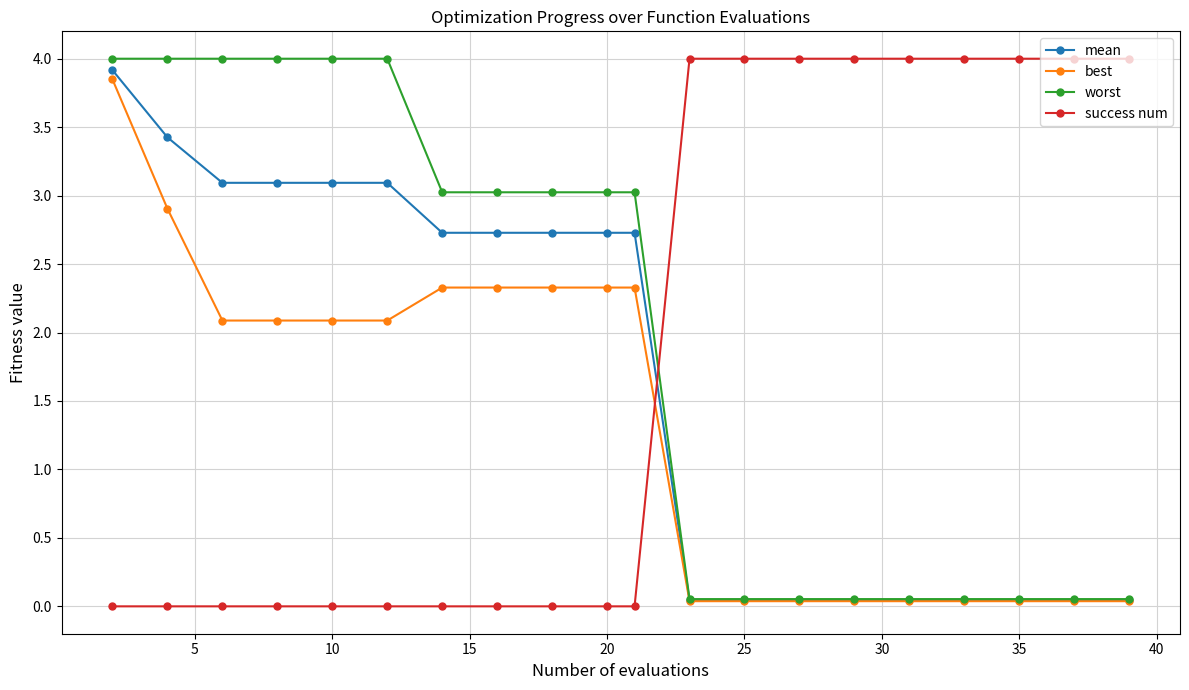

What is the sum of all worst values?

39.6